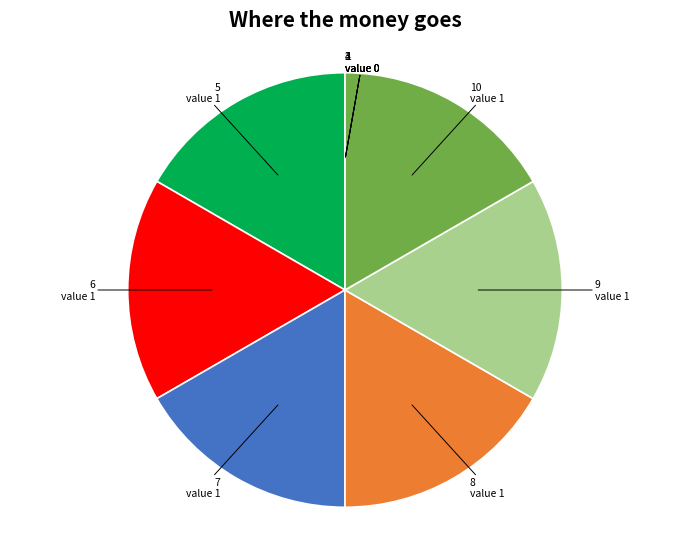

Is there a majority slice in this chart?

No